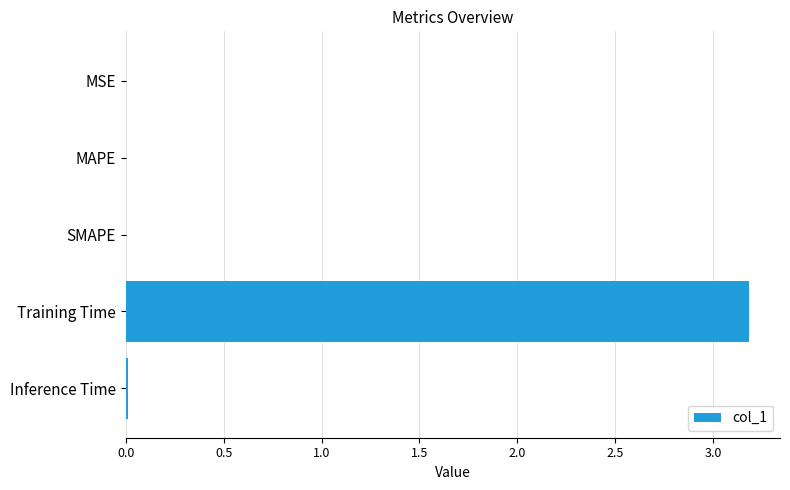

Does the chart contain stacked bars?

No